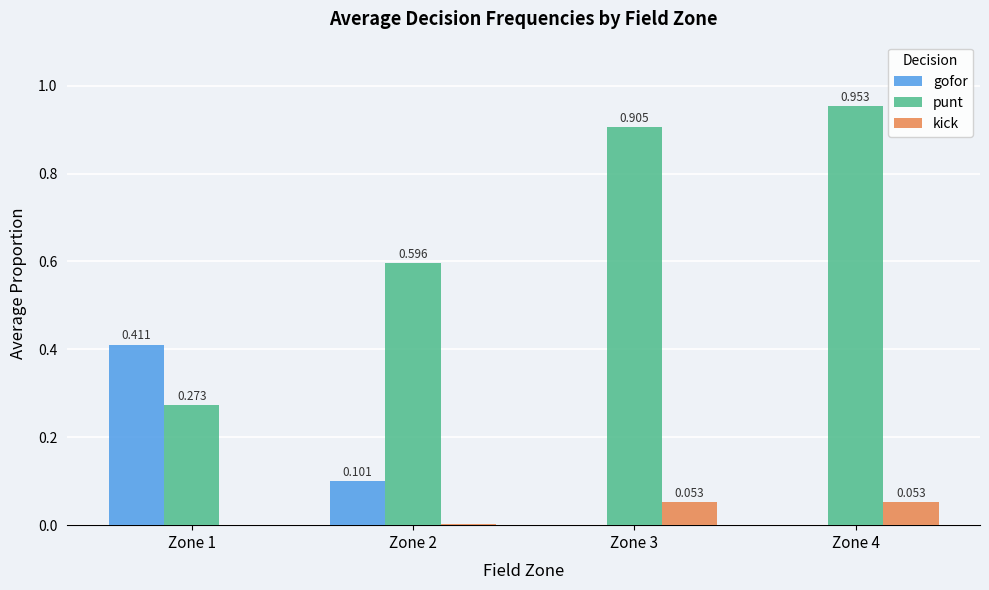

Are the bars horizontal?

No